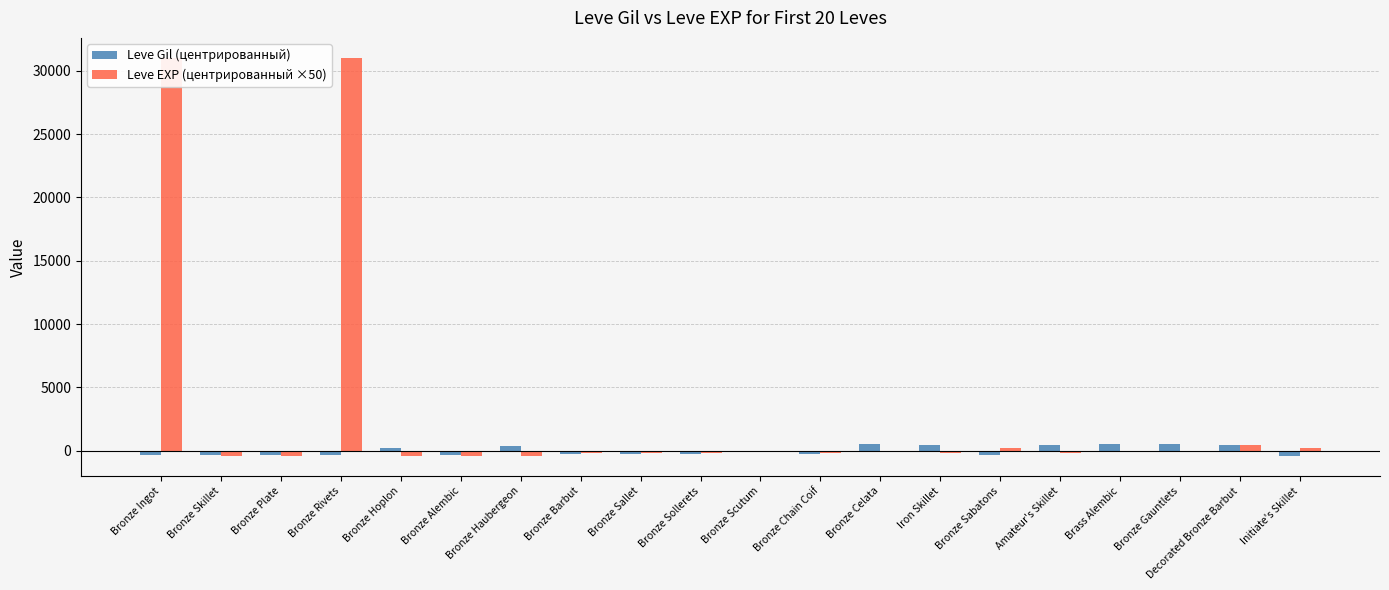

Which has a higher value, Amateur's Skillet or Bronze Chain Coif?

Amateur's Skillet